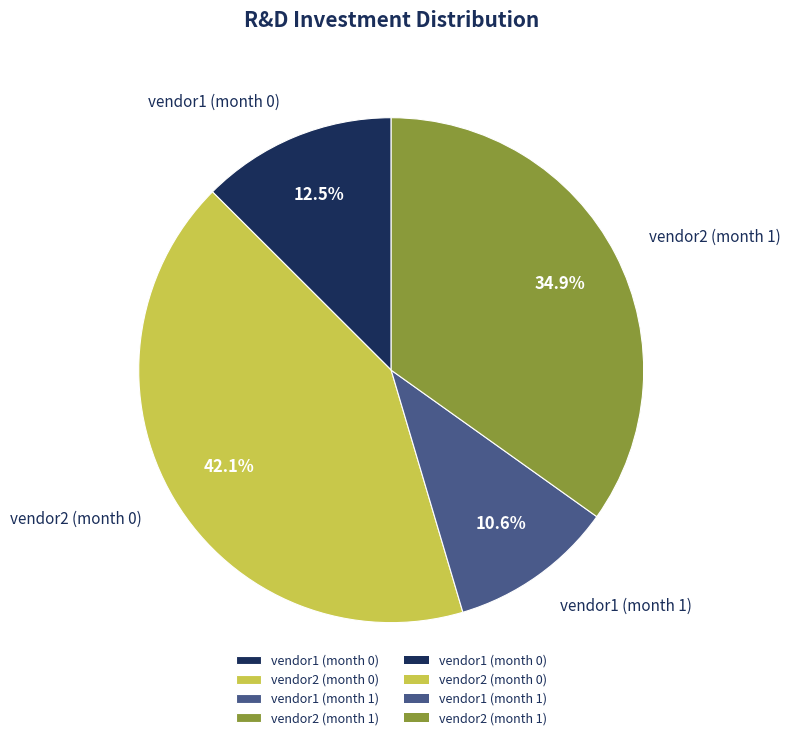

To the nearest percent, what is the combined percentage of vendor2 (month 0) and vendor1 (month 0)?

55%